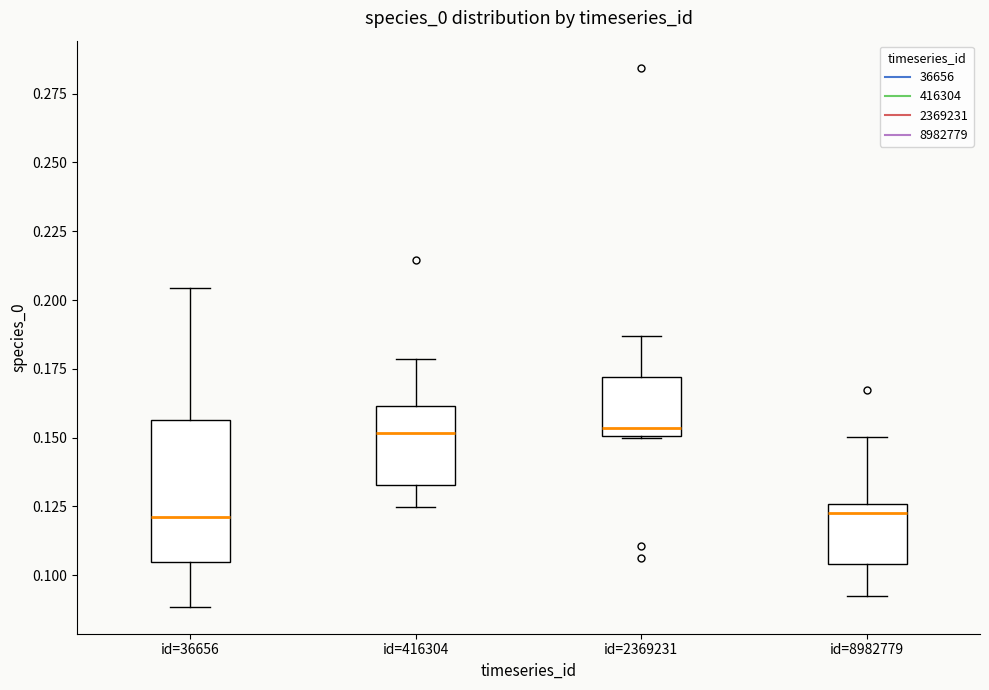

Reading left to right, transcribe this box plot: for each box, give where its median line is, the range the box spans, and where its two whiskers end, as read against the y-axis. The values are not printed on the chart, so give them approximately, as read against the axis.

id=36656: median 0.120, box 0.105 to 0.155, whiskers 0.090 to 0.205
id=416304: median 0.150, box 0.135 to 0.160, whiskers 0.125 to 0.180
id=2369231: median 0.155, box 0.150 to 0.170, whiskers 0.150 to 0.185
id=8982779: median 0.125 (just below the box's upper edge), box 0.105 to 0.125, whiskers 0.090 to 0.150